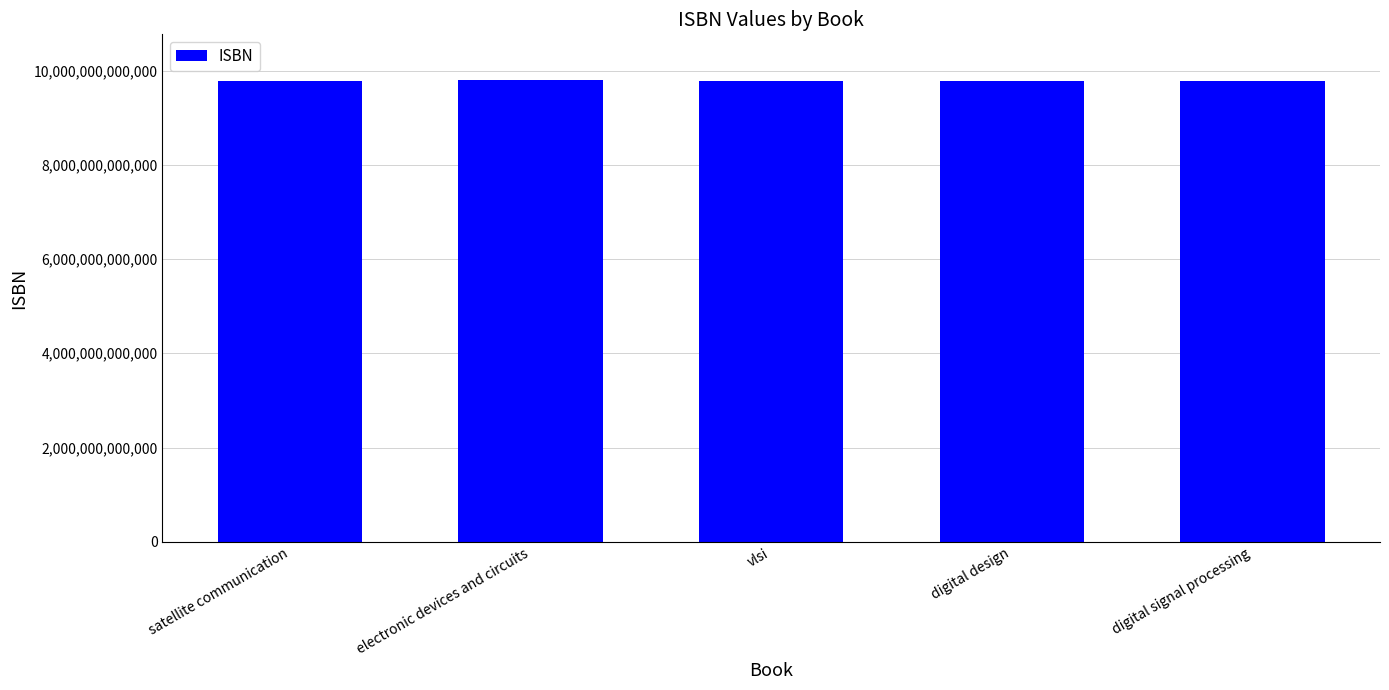

The value at satellite communication is 15800244164762. True or false?

False